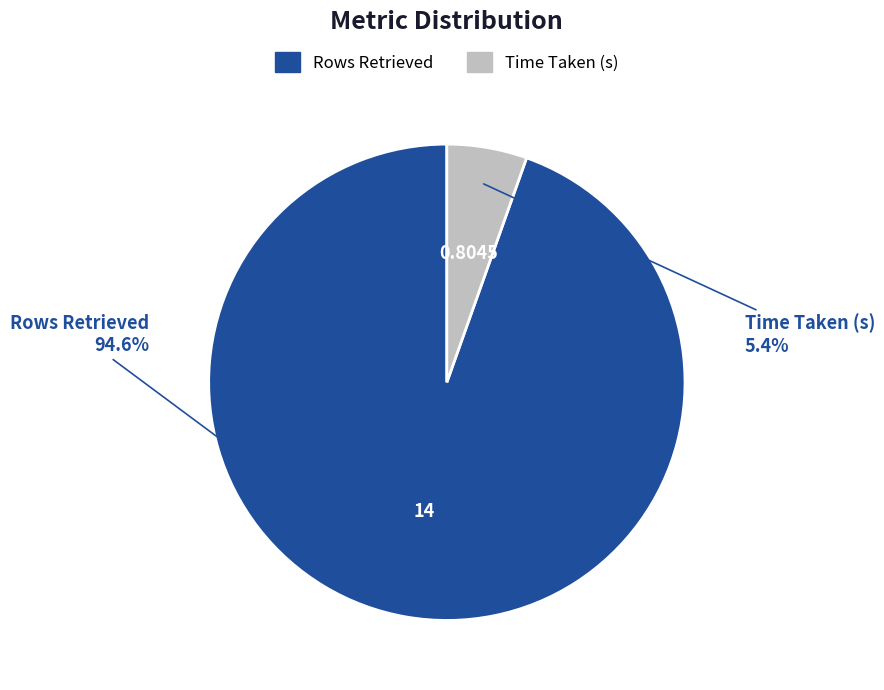

Which slice is the smallest?

Time Taken (s)